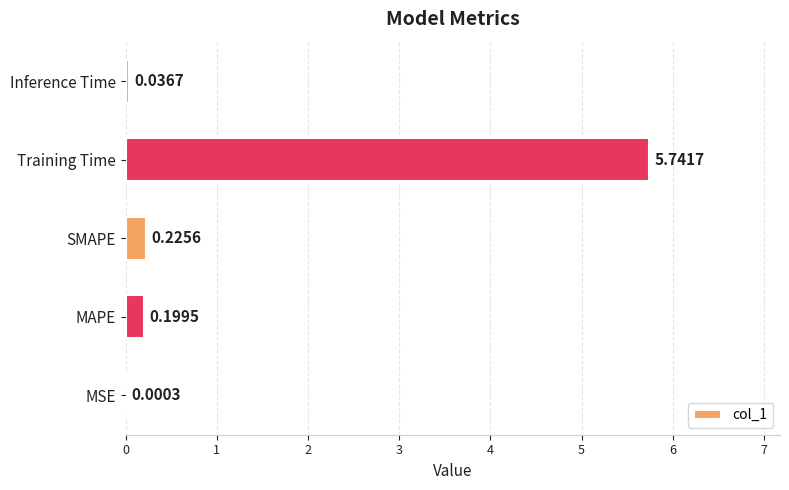

What is the sum of all values?

6.2